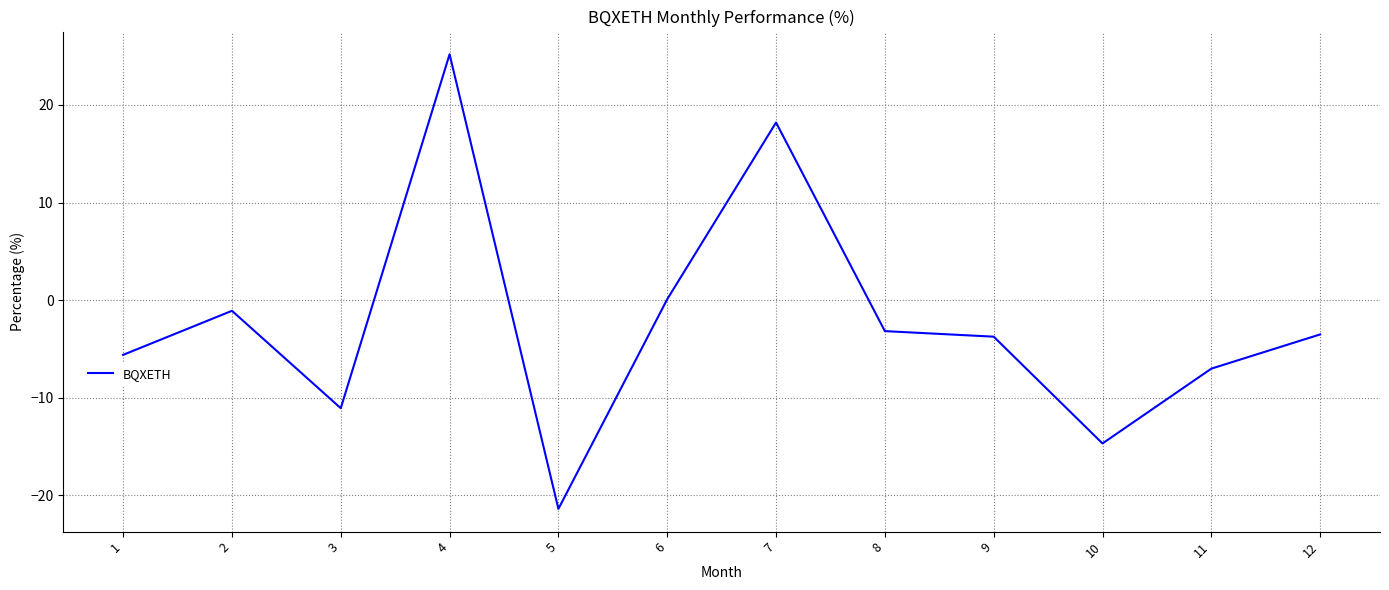

Where is the data nearest to the value 1?

6